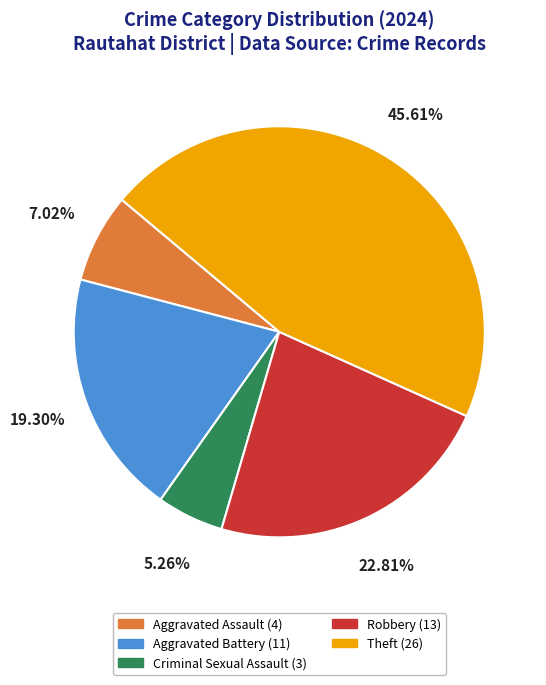

How many slices are in this pie chart?

5